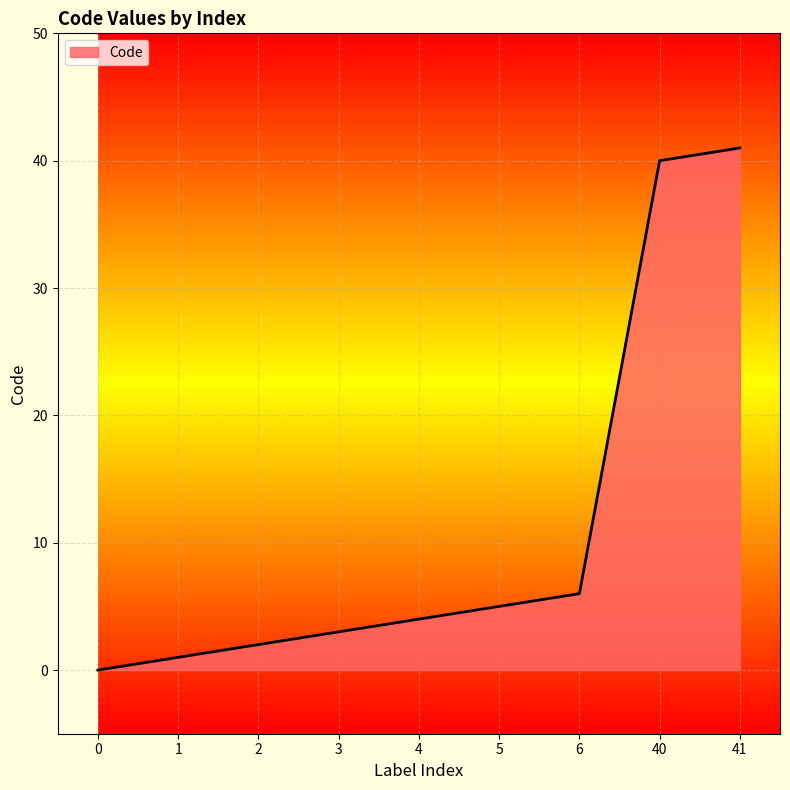

Reading left to right, extract all data points from this chart.

0	1	2	3	4	5	6	40	41